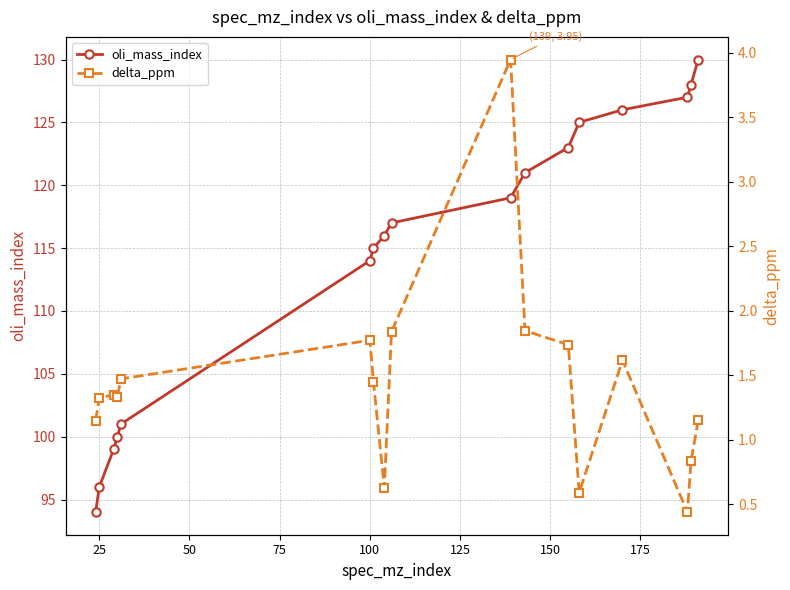

What is the difference between the maximum and minimum values in the delta_ppm series?

3.5